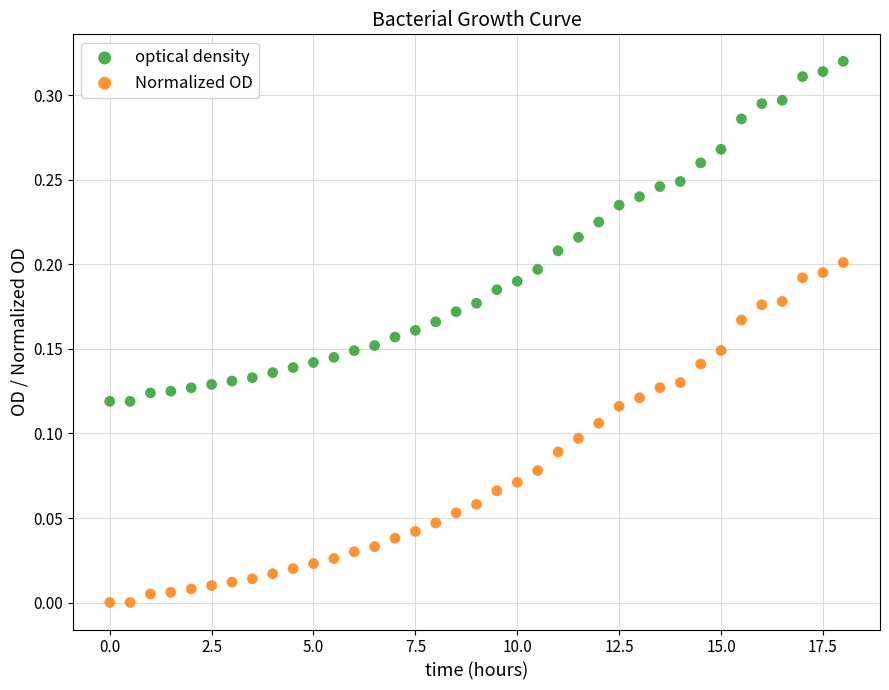

Across all data points, what is the range of X values (max minus min)?

18.0